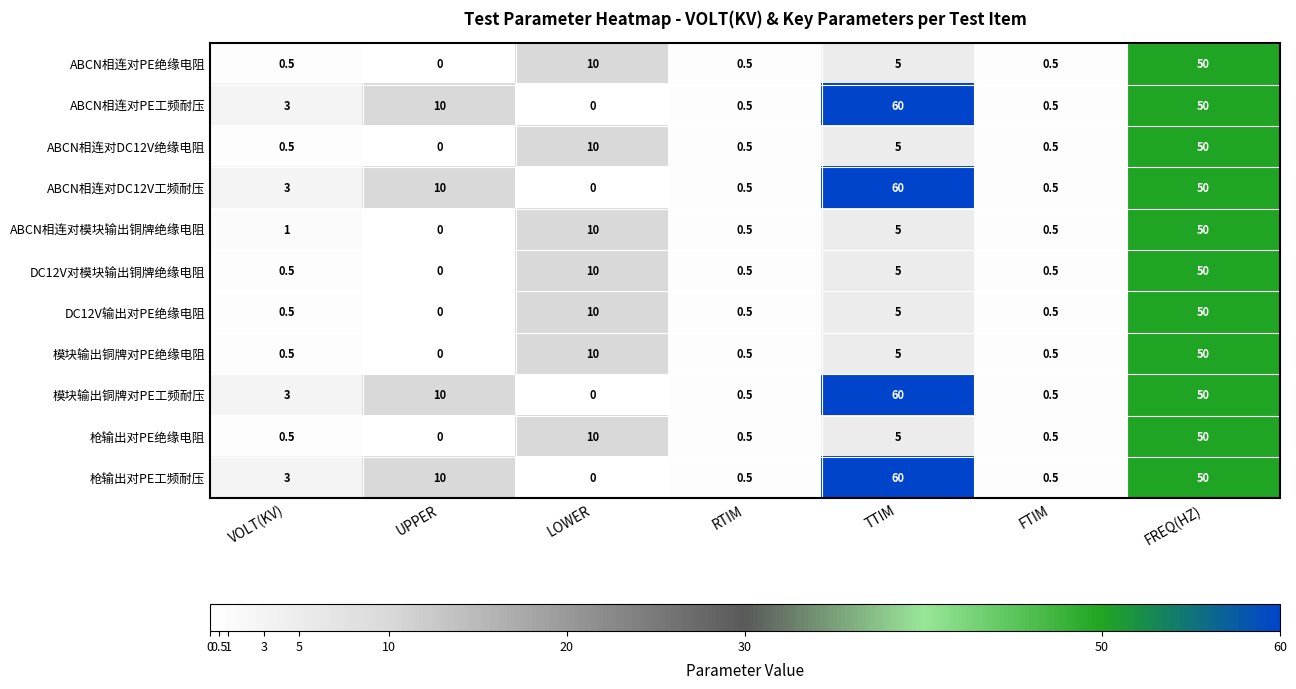

What value does the 模块输出铜牌对PE绝缘电阻 series have at VOLT(KV)?

0.5